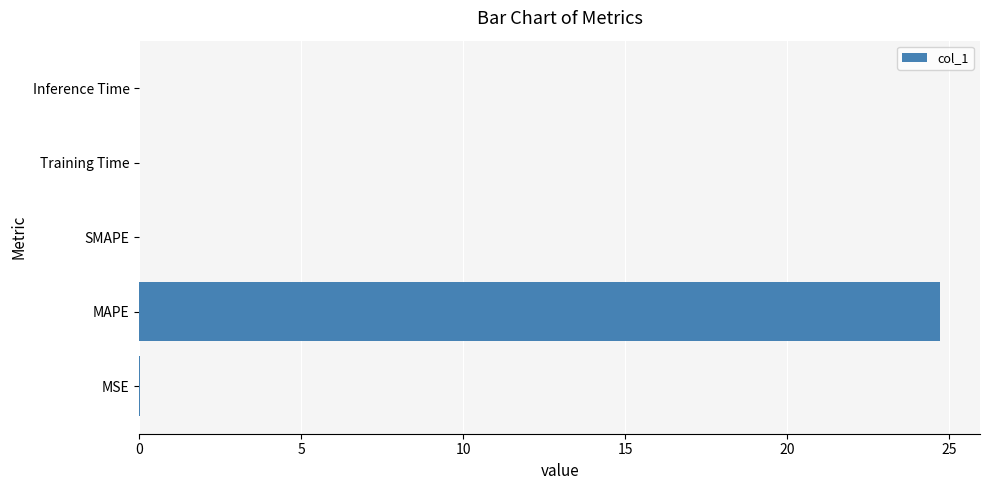

Is it true that the value at MAPE is 24.7?

True